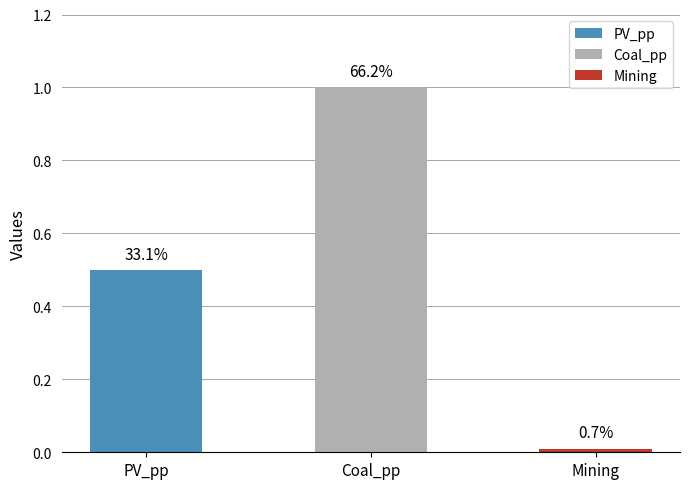

List the labels in order of value, smallest first.

Mining, PV_pp, Coal_pp